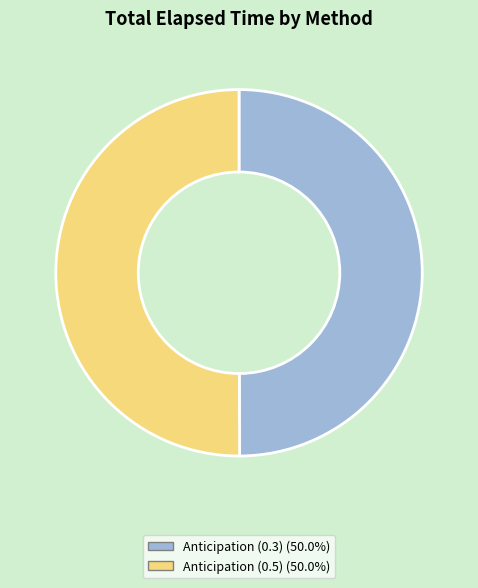

Is the sum of Anticipation (0.3) and Anticipation (0.5) greater than half?

Yes